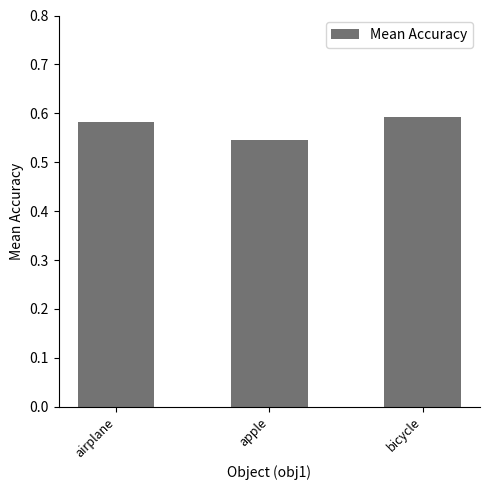

Count the number of categories in the chart.

3